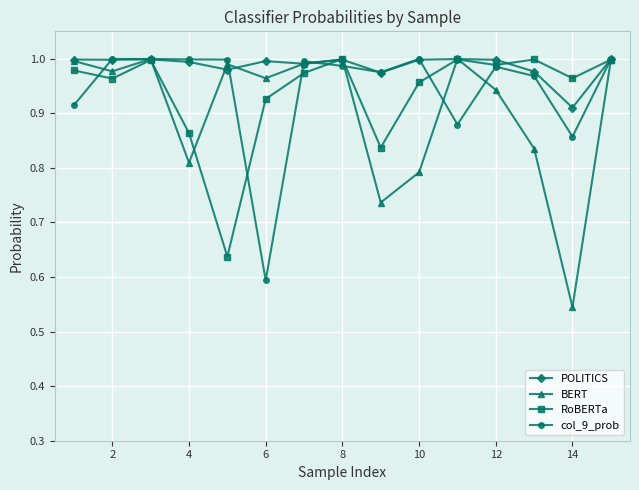

True or false: col_9_prob and BERT cross at least once.

True